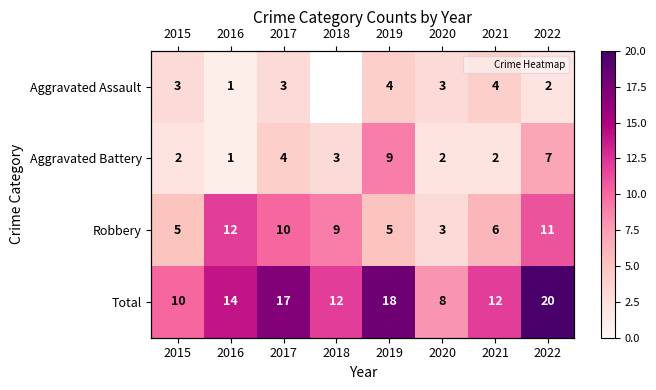

At which label is Total closest to 14?

2016